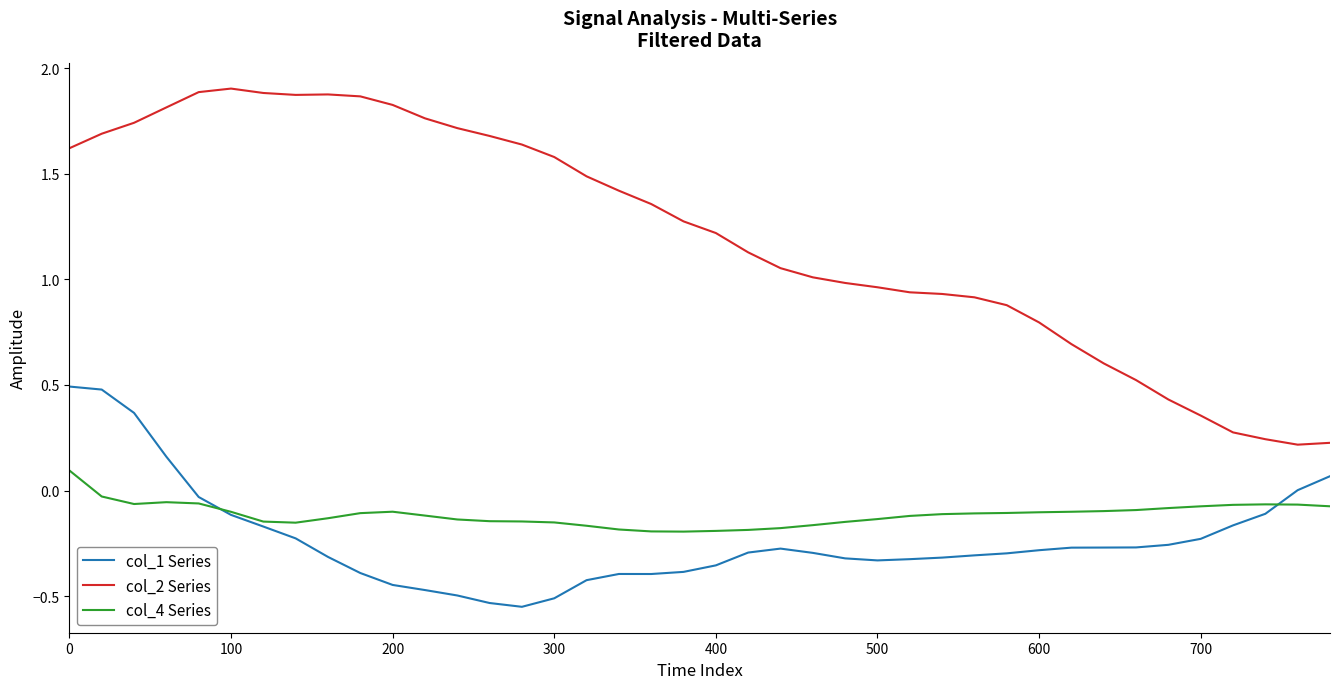

Which series has the widest spread of values?

col_2 Series